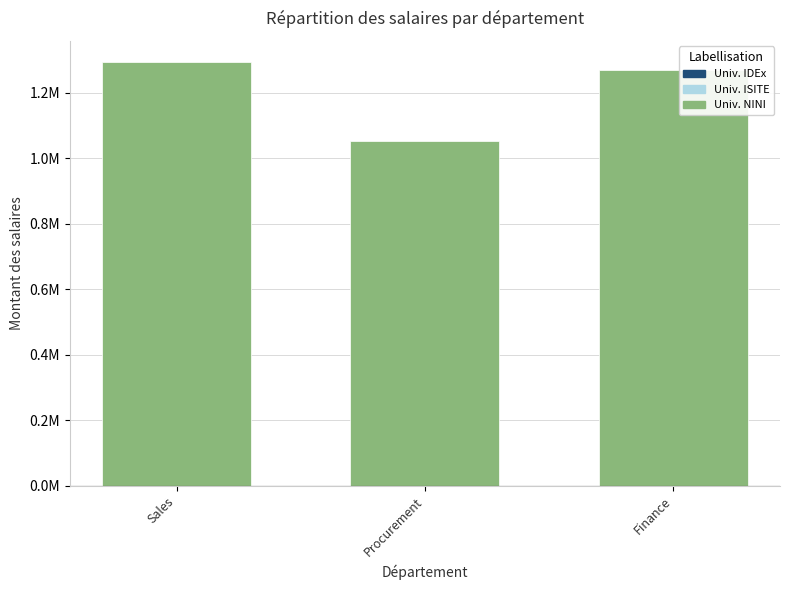

Is it true that the value at Sales is 1294801?

True